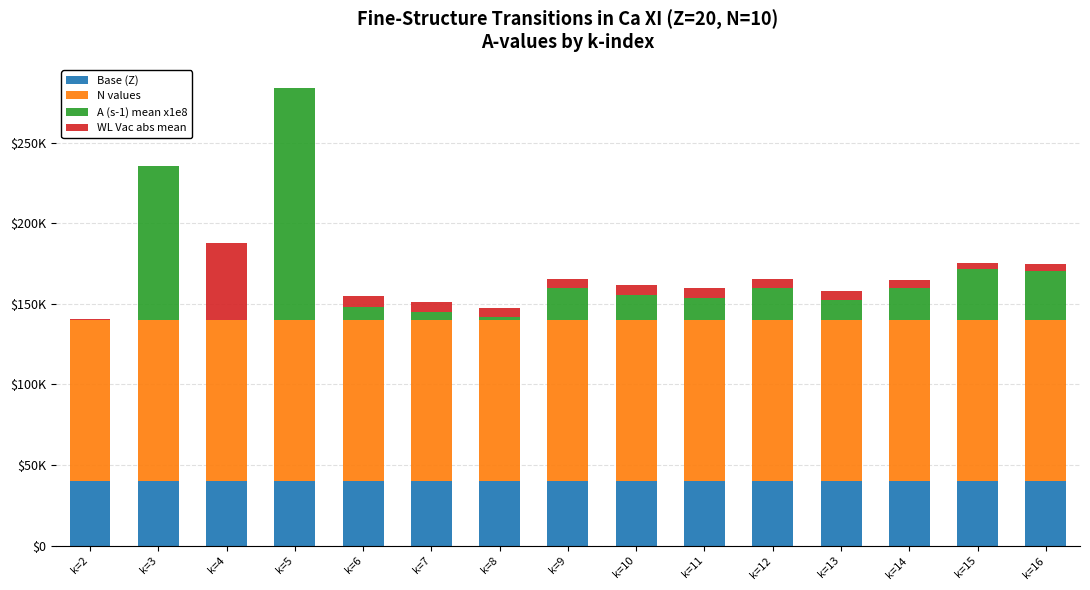

What are all the series names shown in the legend?

Base (Z), N values, A (s-1) mean x1e8, WL Vac abs mean